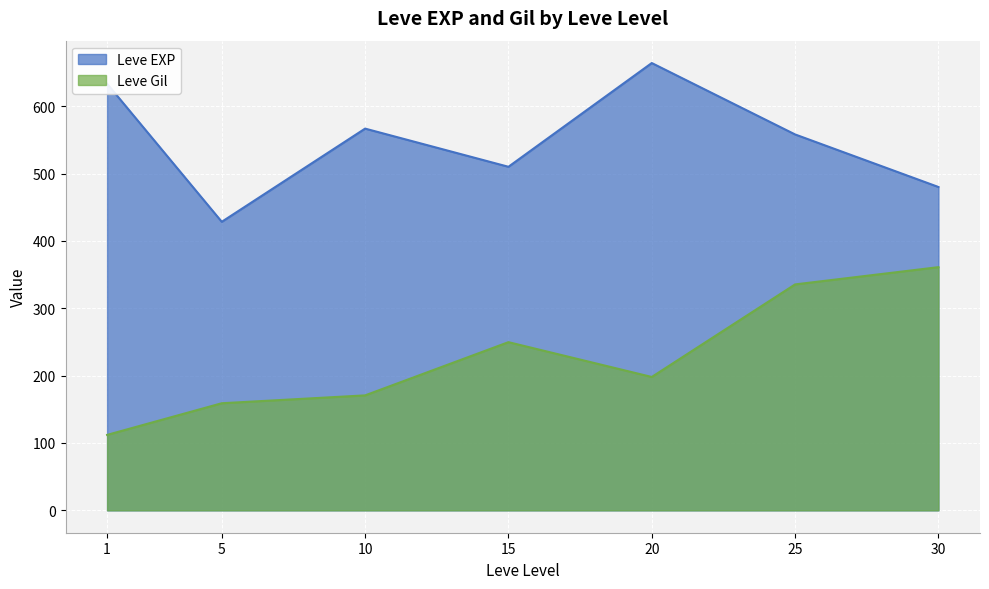

Read the Leve EXP value at 15.

510.0